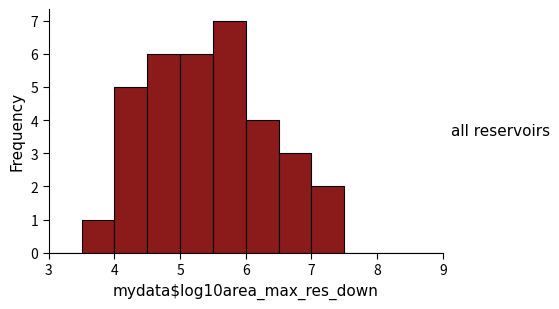

Reading left to right, transcribe this chart: for each bar, give the range it covers on the x-axis and its height. The values are not printed on the chart, so give them approximately, as read against the axis.

3.0 to 3.5: 0
3.5 to 4.0: 1
4.0 to 4.5: 5
4.5 to 5.0: 6
5.0 to 5.5: 6
5.5 to 6.0: 7
6.0 to 6.5: 4
6.5 to 7.0: 3
7.0 to 7.5: 2
7.5 to 8.0: 0
8.0 to 8.5: 0
8.5 to 9.0: 0